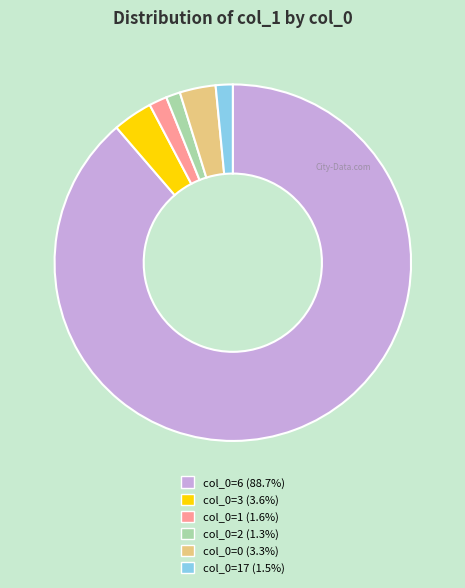

Does any single category account for the majority?

Yes